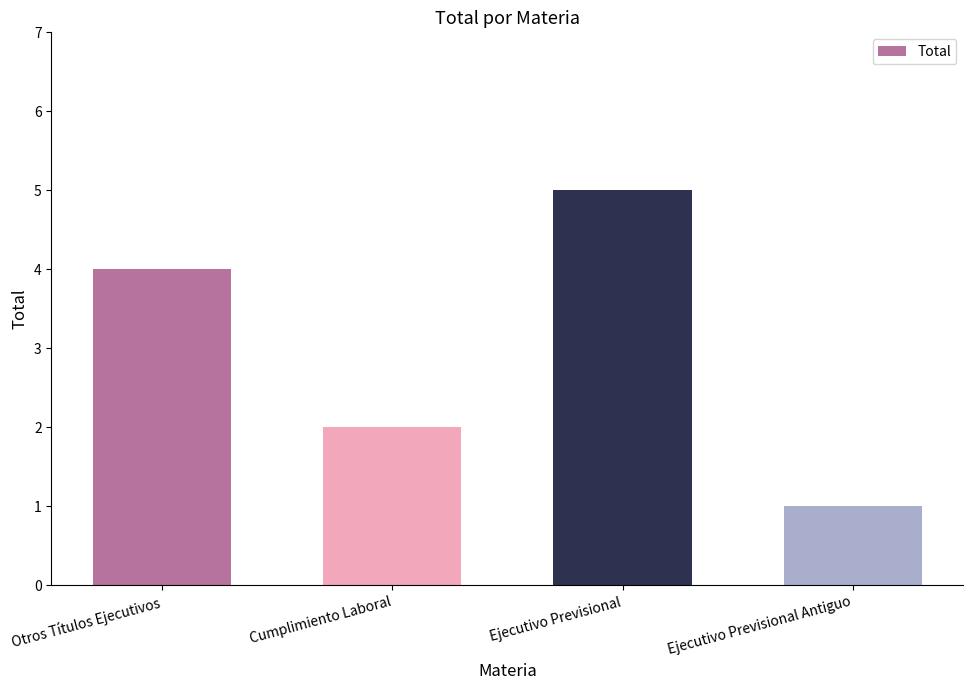

How many bars are there in total?

4